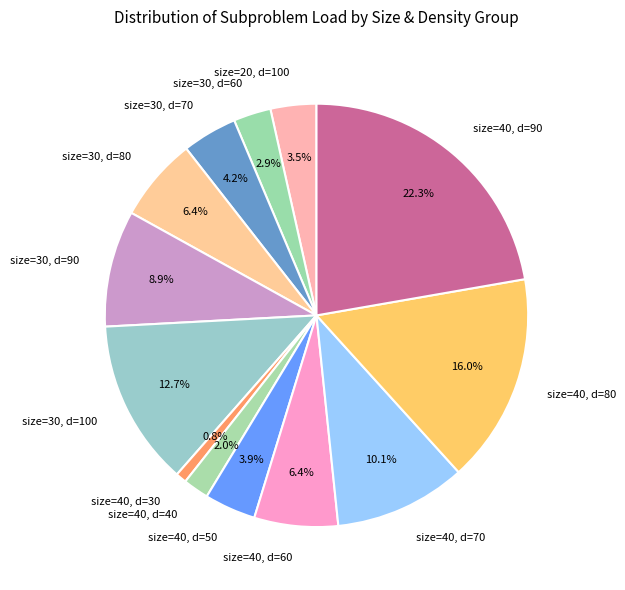

To the nearest percent, what is the average slice percentage?

8%